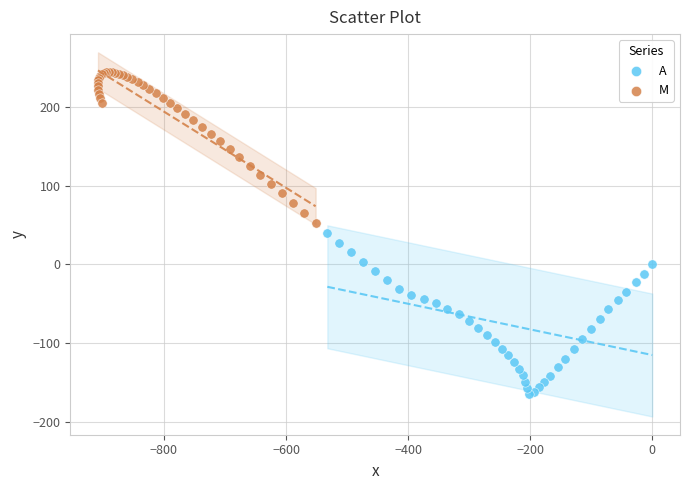

Which series reaches the maximum Y coordinate?

M